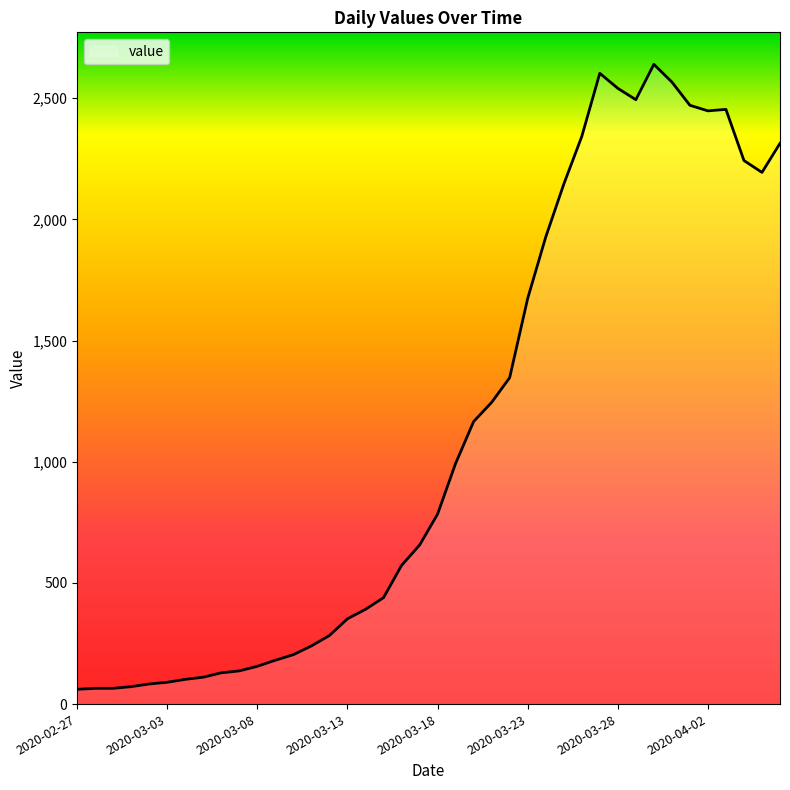

What is the greatest value displayed?

2640